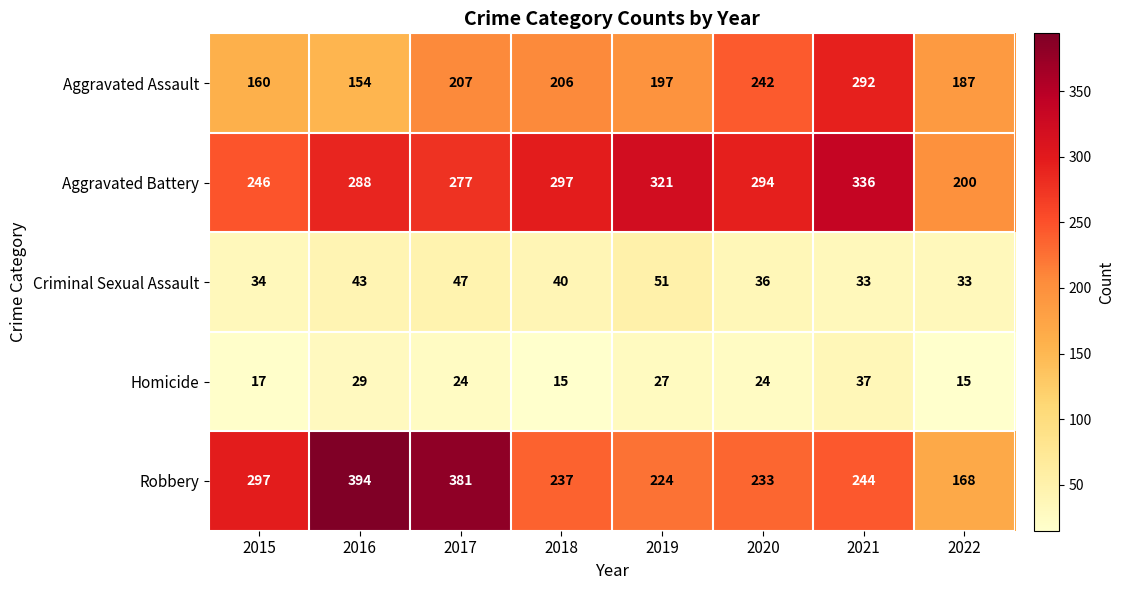

Which series has the largest range (max minus min)?

Robbery